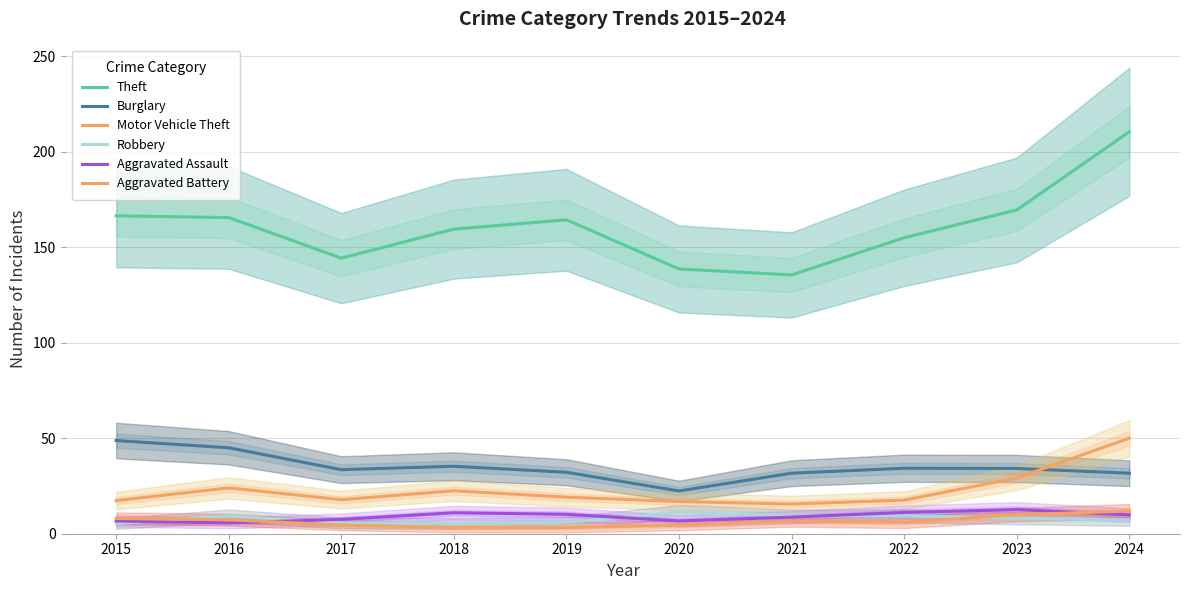

Reading left to right, what are all the values shown in this chart?

Theft: 2015=166.4	2016=165.5	2017=144.3	2018=159.5	2019=164.3	2020=138.6	2021=135.5	2022=155.0	2023=169.5	2024=210.4
Burglary: 2015=48.8	2016=45.0	2017=33.5	2018=35.3	2019=32.2	2020=22.4	2021=31.7	2022=34.3	2023=34.2	2024=31.7
Motor Vehicle Theft: 2015=17.3	2016=24.0	2017=17.8	2018=22.5	2019=19.1	2020=16.9	2021=15.5	2022=17.6	2023=29.2	2024=50.0
Robbery: 2015=5.3	2016=9.3	2017=5.7	2018=5.4	2019=6.0	2020=11.3	2021=9.3	2022=9.3	2023=8.2	2024=7.2
Aggravated Assault: 2015=6.7	2016=5.7	2017=7.5	2018=11.0	2019=10.2	2020=6.7	2021=8.7	2022=11.1	2023=12.7	2024=9.8
Aggravated Battery: 2015=8.0	2016=7.3	2017=4.5	2018=3.2	2019=3.2	2020=4.5	2021=6.7	2022=5.8	2023=10.0	2024=11.8